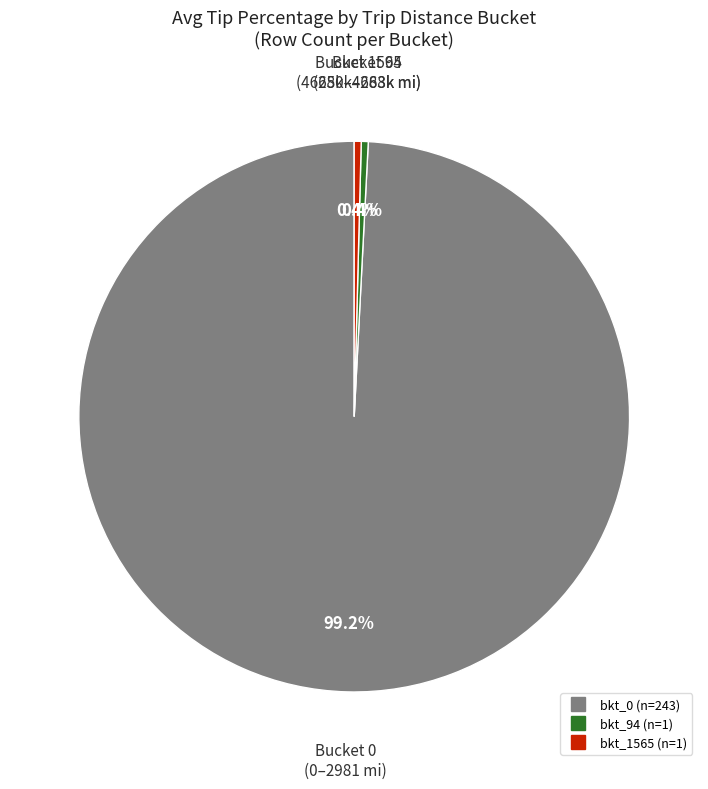

Is there any slice that represents more than half of the pie?

Yes